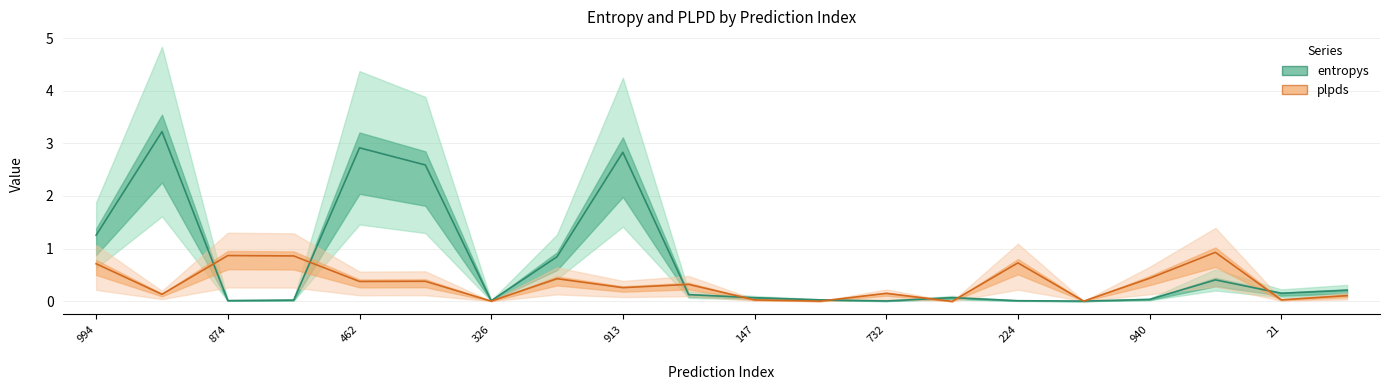

The value of plpds at 940 is 0.4. True or false?

True